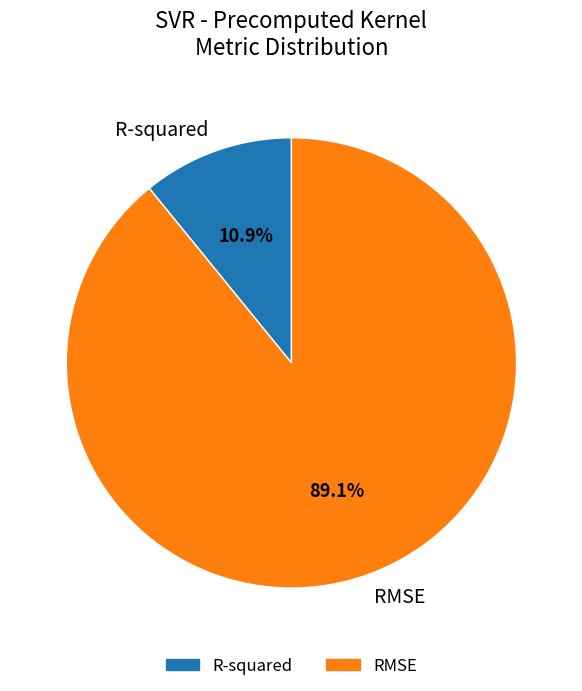

What is the largest slice in the pie chart?

RMSE